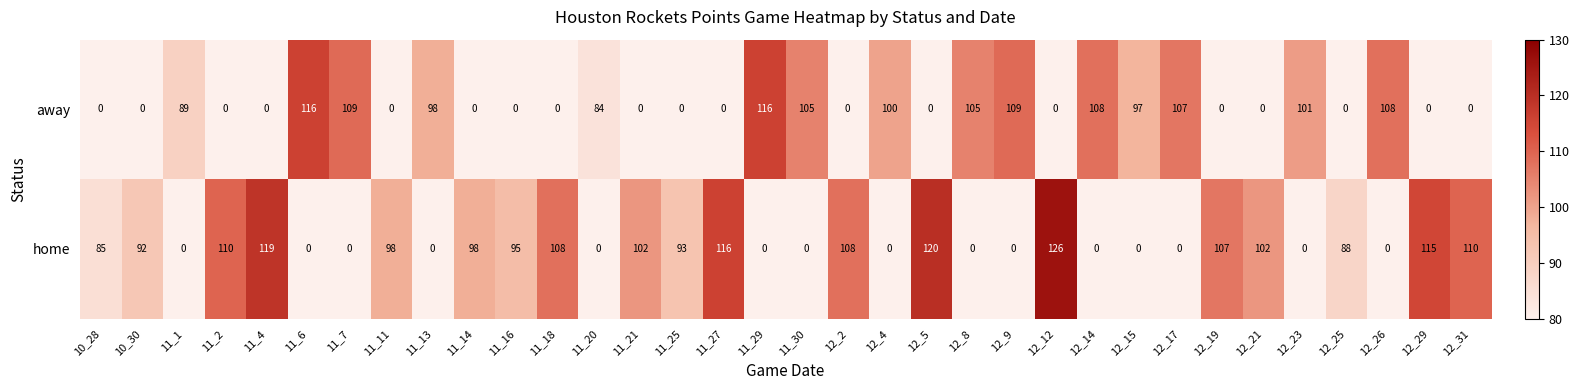

Which series has the largest total across all categories?

home